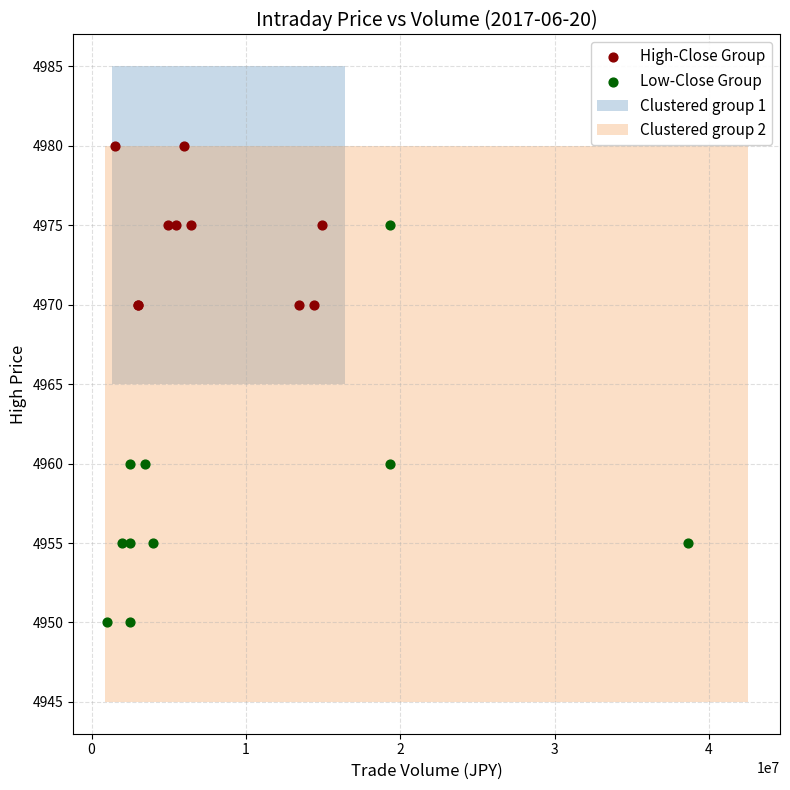

Which series reaches the minimum Y coordinate?

Low-Close Group